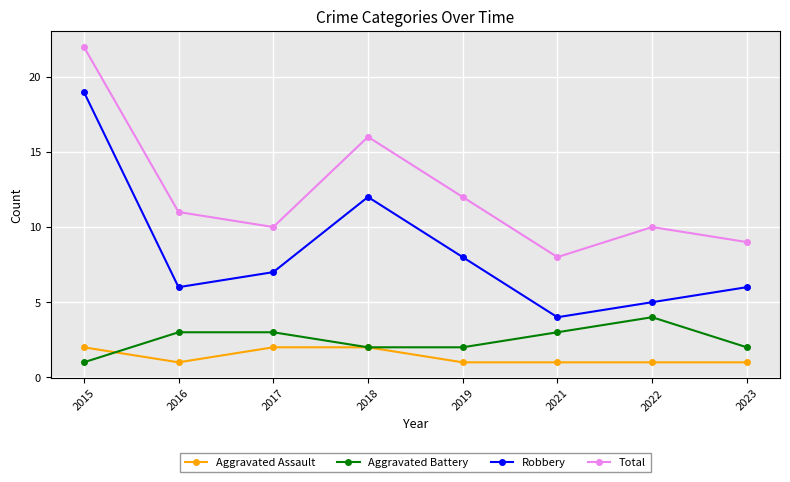

What is the value of the Aggravated Assault point at the 4th from the left?

2